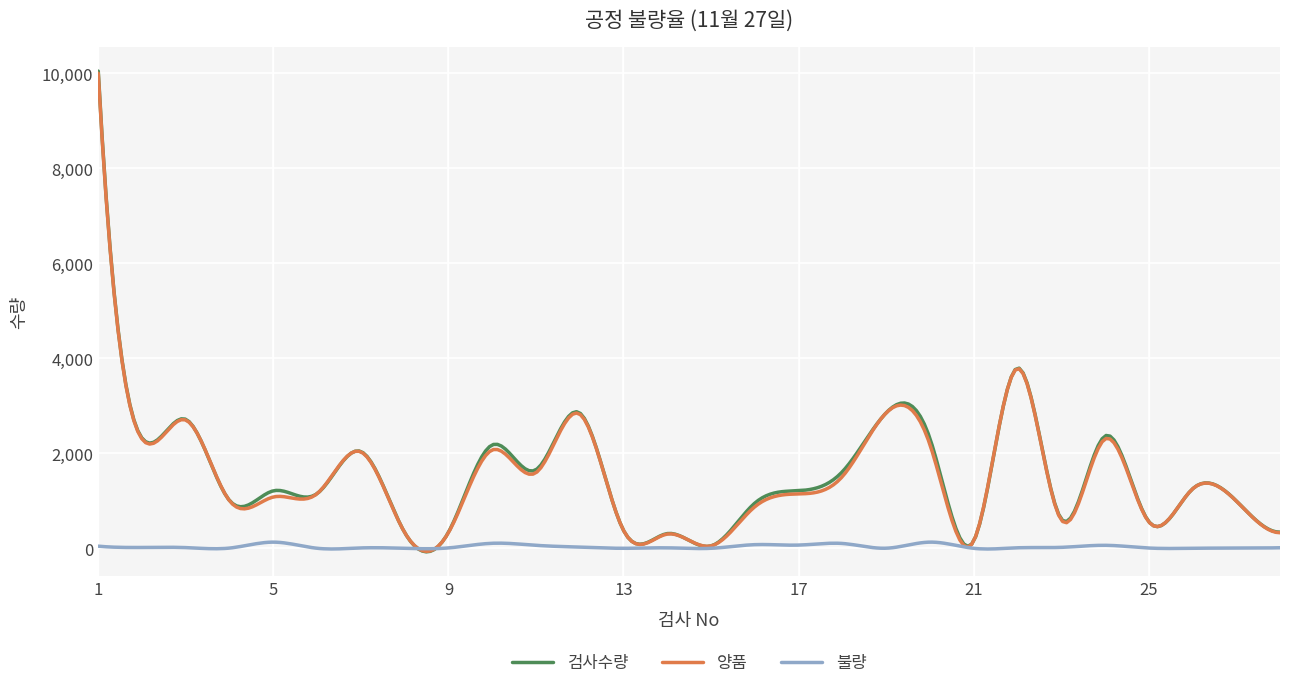

What is the greatest value displayed?

10045.0